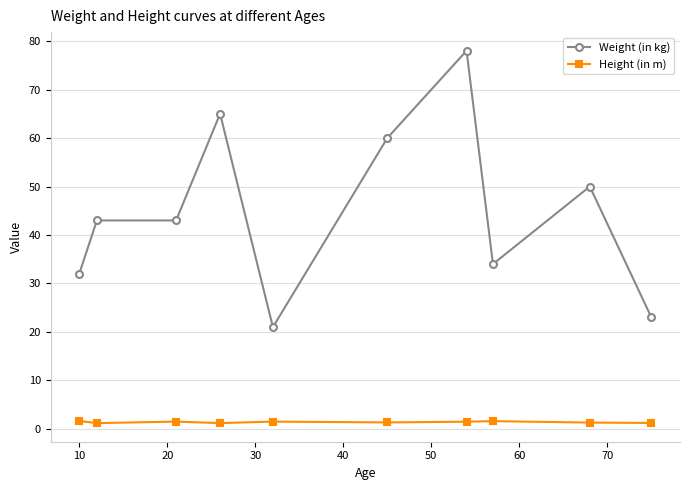

Which series has the largest range (max minus min)?

Weight (in kg)